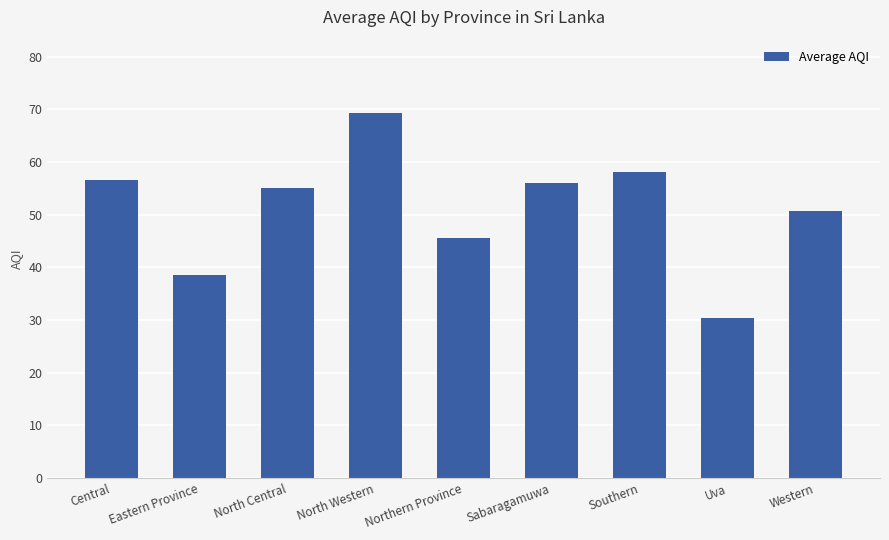

What is the greatest value displayed?

69.3